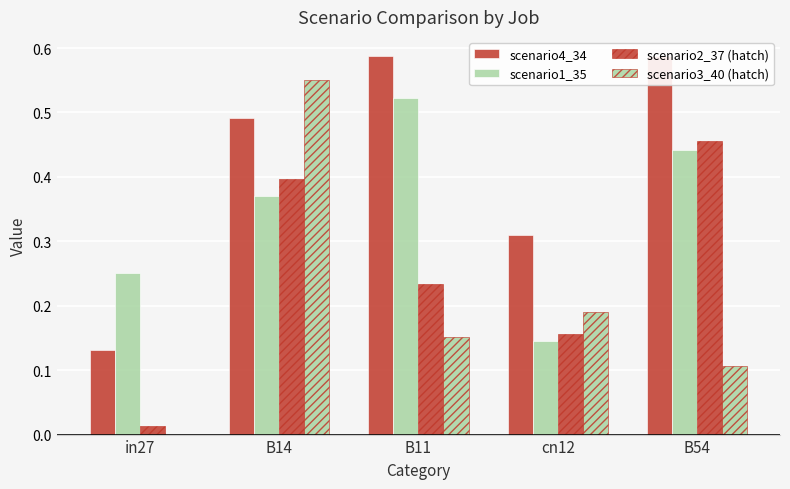

Is it true that scenario1_35 equals 0.4 at B54?

True